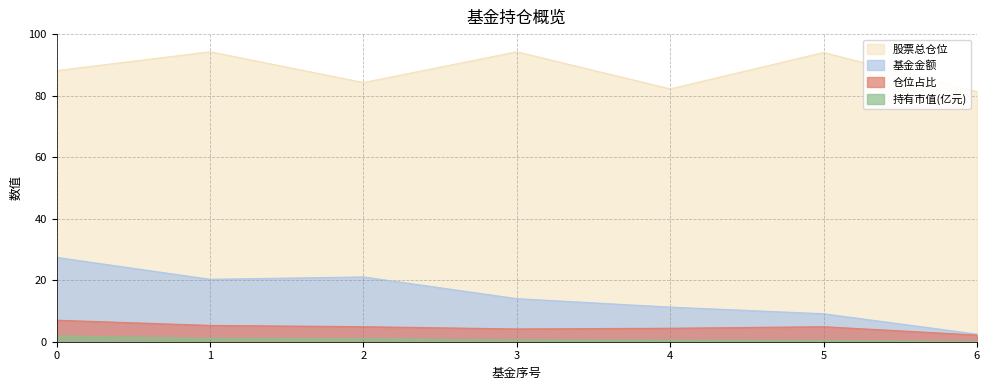

How many values in the 股票总仓位 series exceed 88?

4